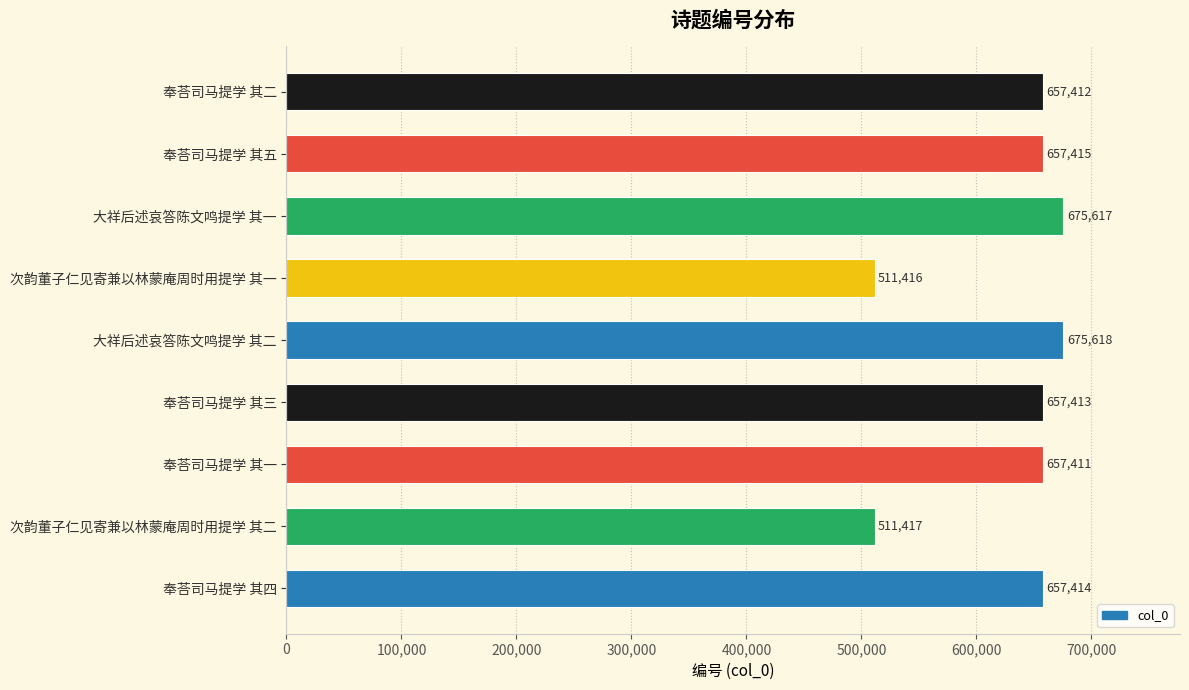

List the labels in order of value, smallest first.

次韵董子仁见寄兼以林蒙庵周时用提学 其一, 次韵董子仁见寄兼以林蒙庵周时用提学 其二, 奉荅司马提学 其一, 奉荅司马提学 其二, 奉荅司马提学 其三, 奉荅司马提学 其四, 奉荅司马提学 其五, 大祥后述哀答陈文鸣提学 其一, 大祥后述哀答陈文鸣提学 其二